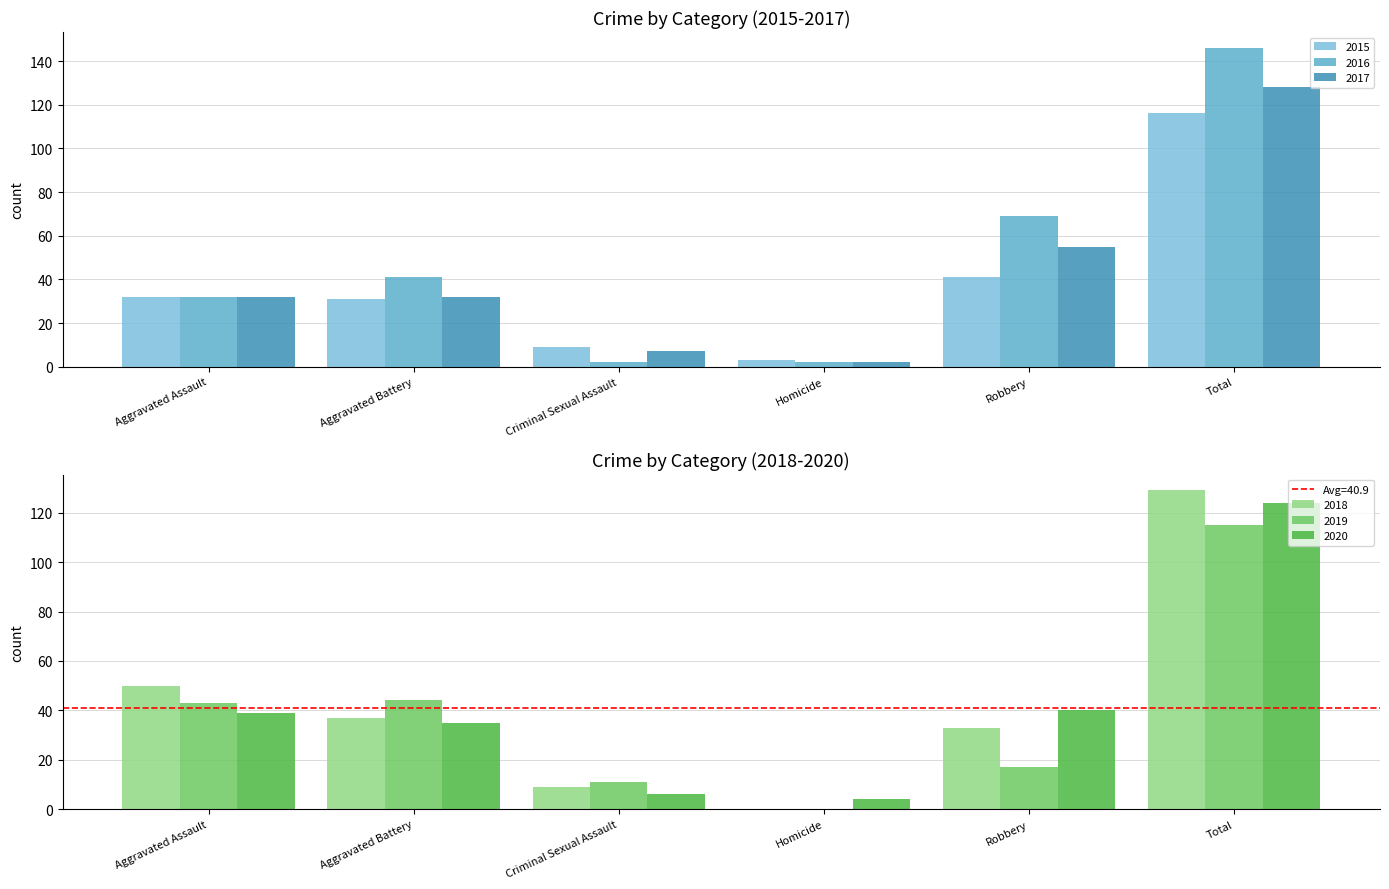

Is it true that 2019 equals 6 at Robbery?

False